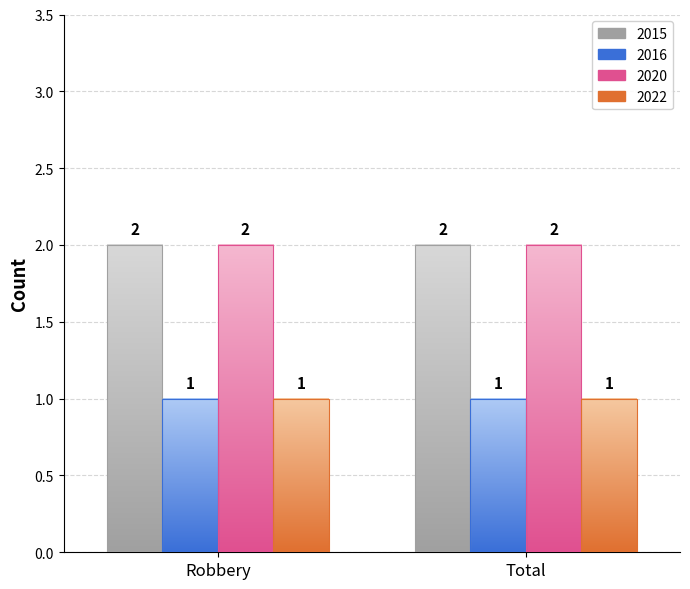

Where is 2016 nearest to the value 1?

Robbery